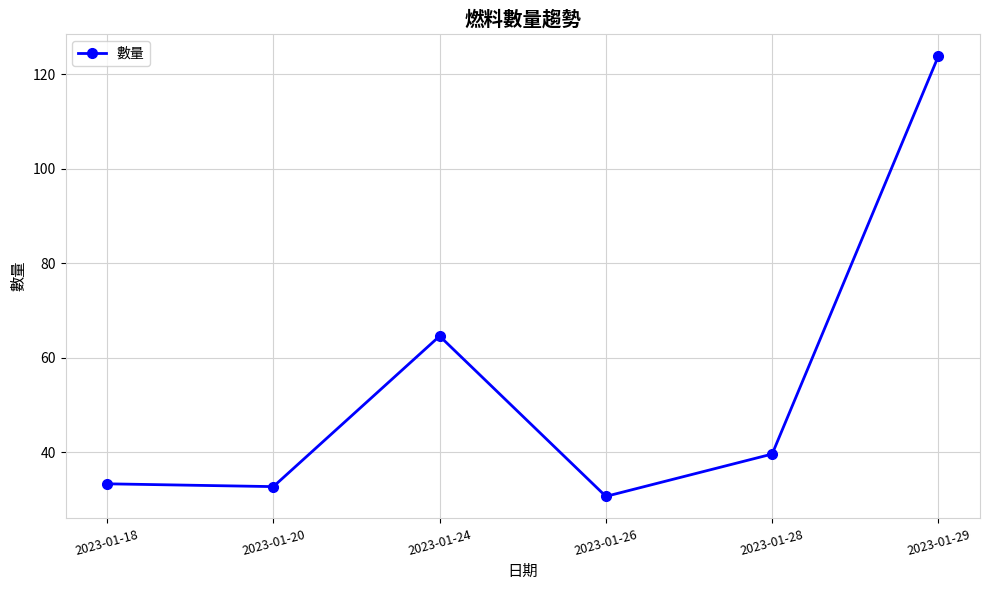

How many data points are less than 39?

3